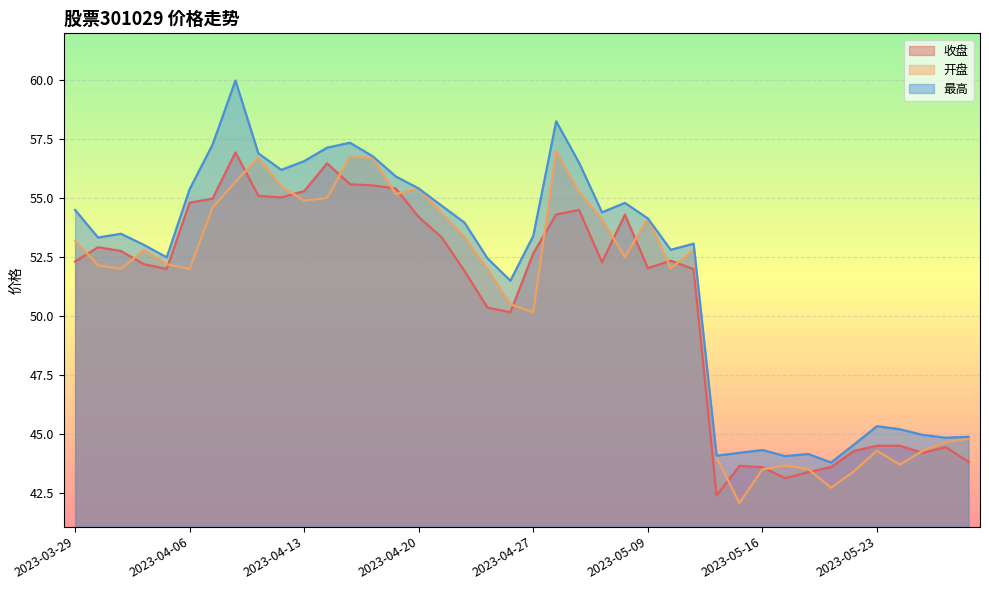

What is the label of the 6th point from the right?

2023-05-22